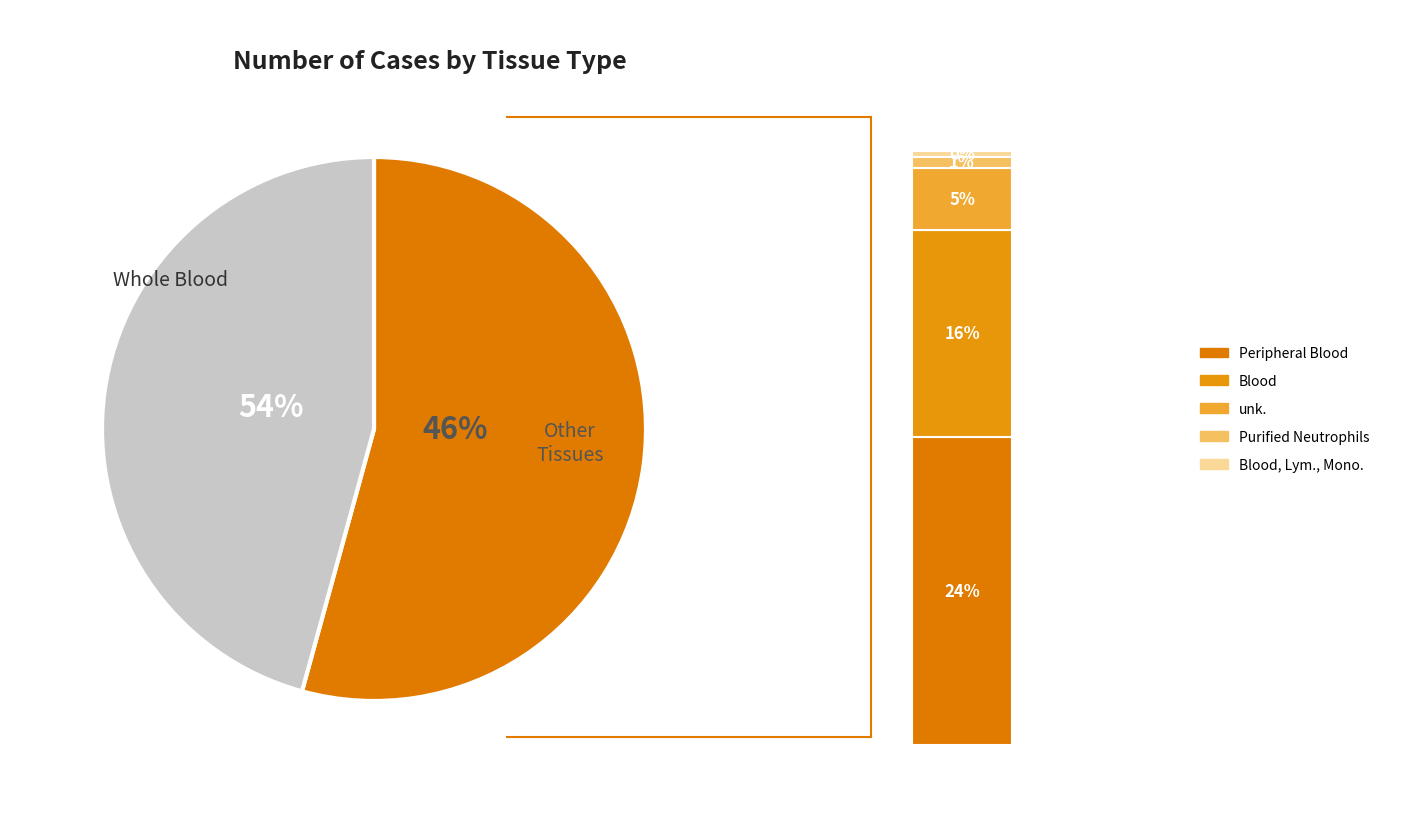

Does Blood, Lymphocytes, Monocytes account for over 50% of the chart?

No